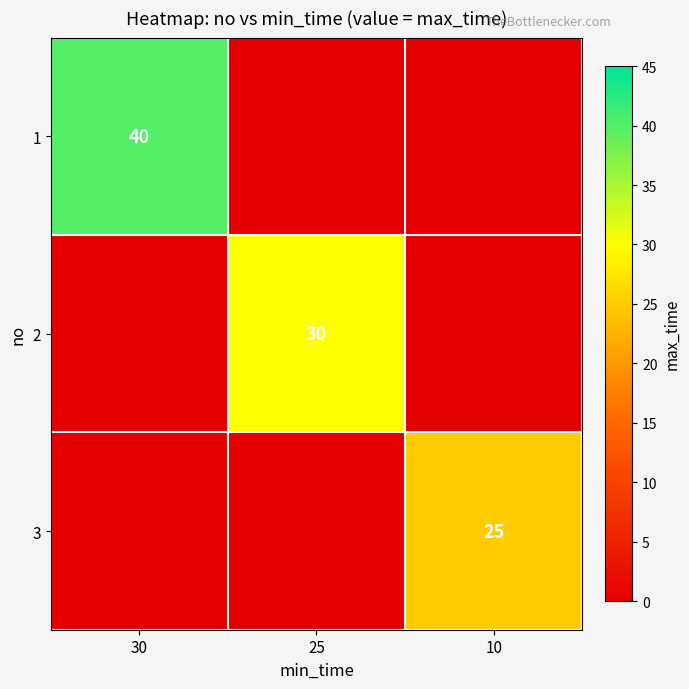

What is the greatest value displayed?

40